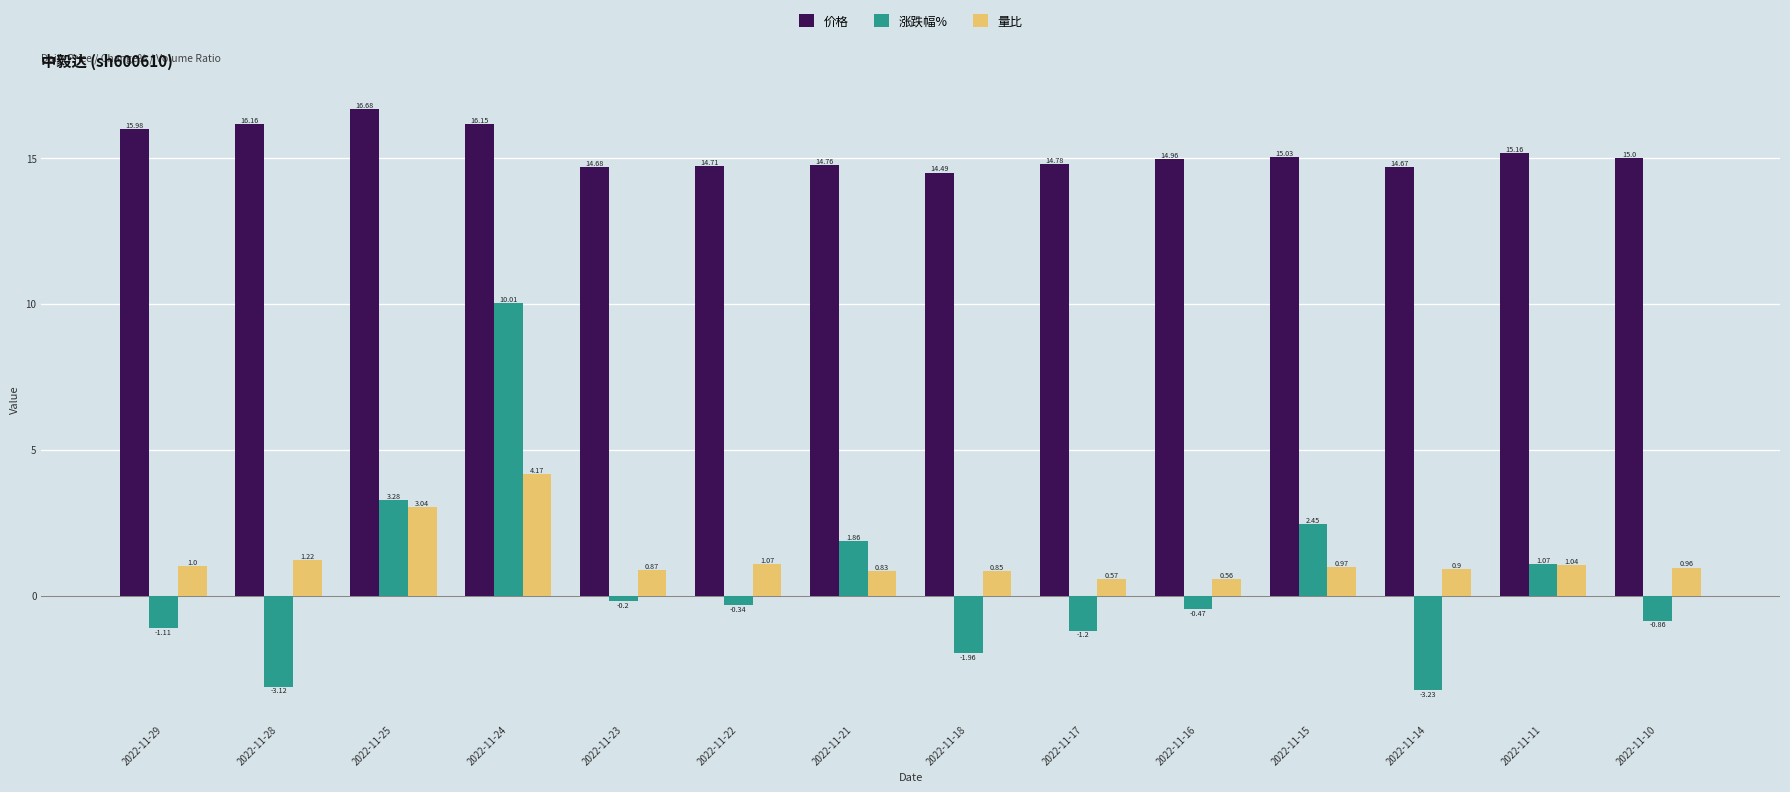

Between 2022-11-24 and 2022-11-10, which series saw the biggest shift?

涨跌幅%